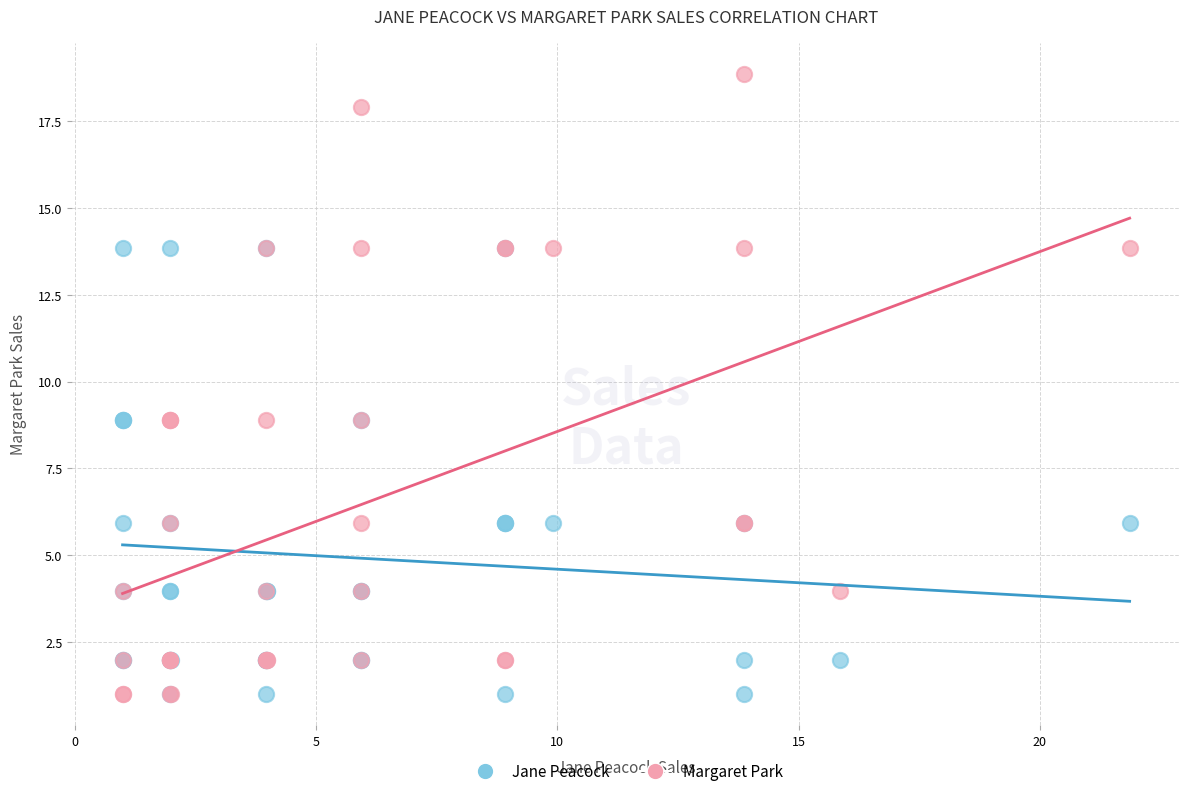

Which series contains the highest Y value?

Margaret Park